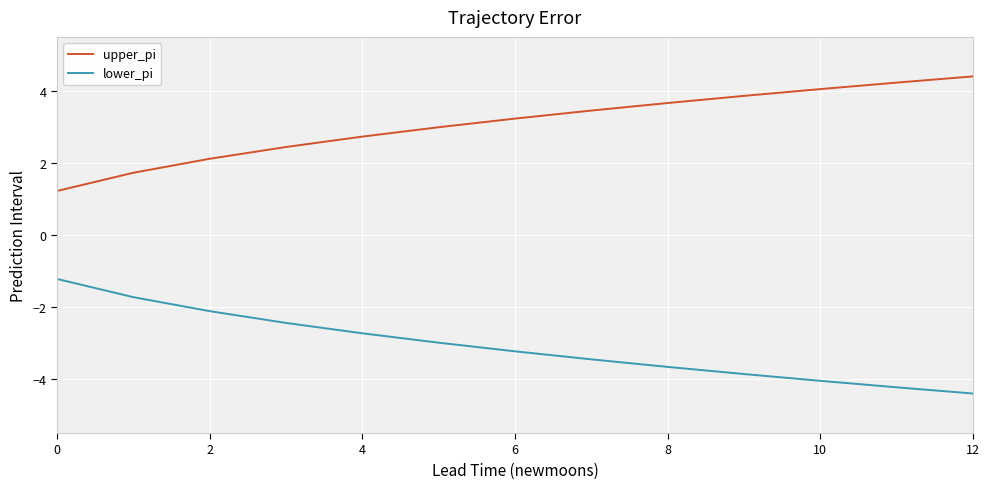

True or false: lower_pi and upper_pi intersect in this chart.

False